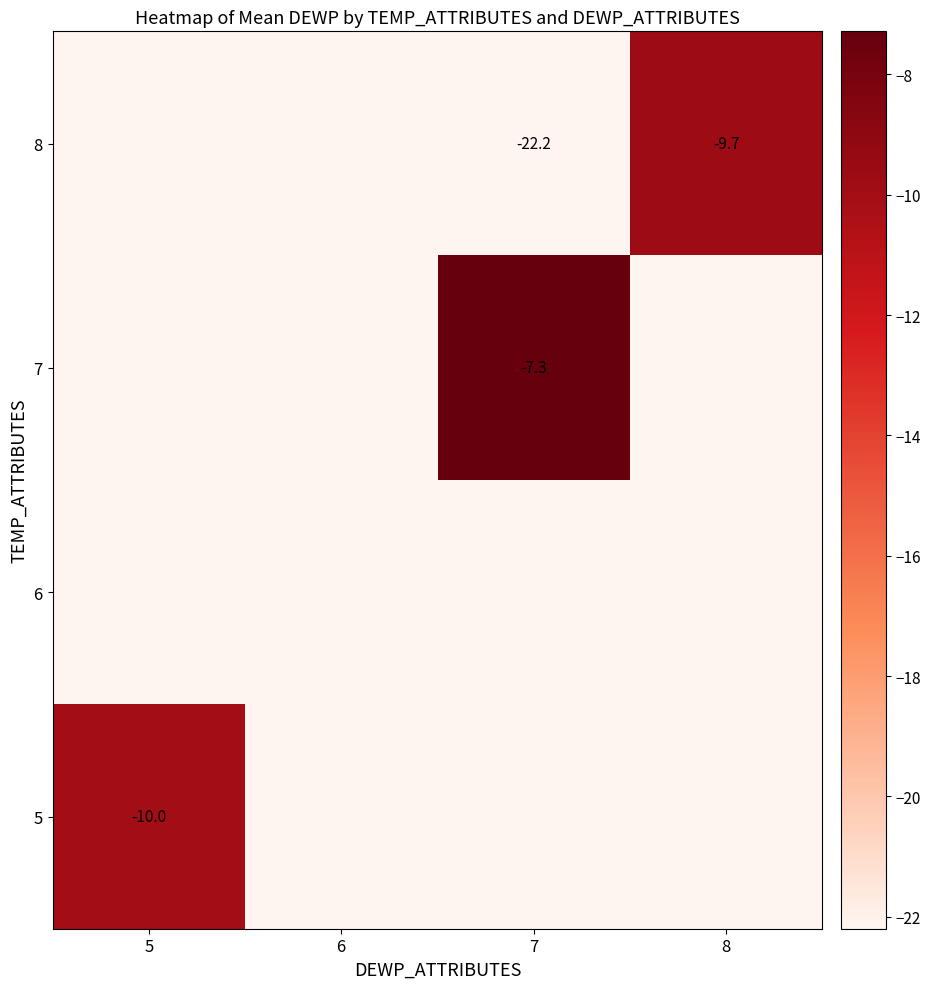

The value of 8 at 8 is -4.8. True or false?

False